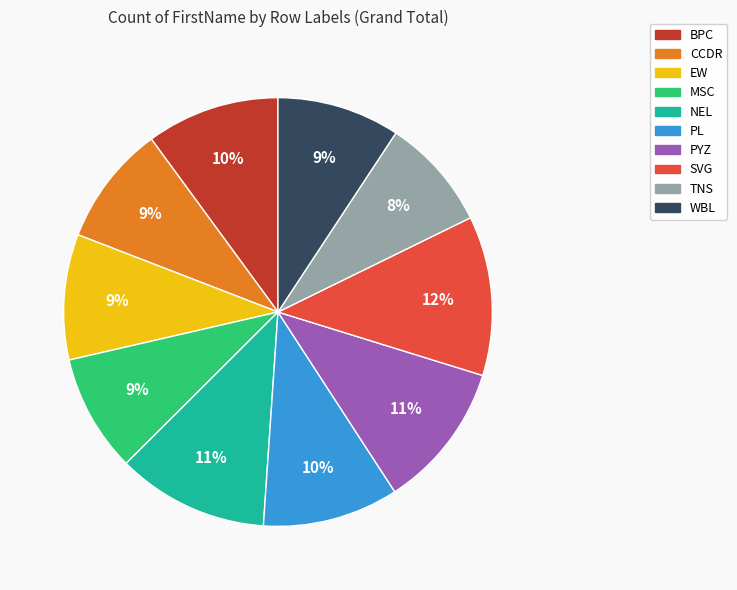

How many segments does this pie chart have?

10